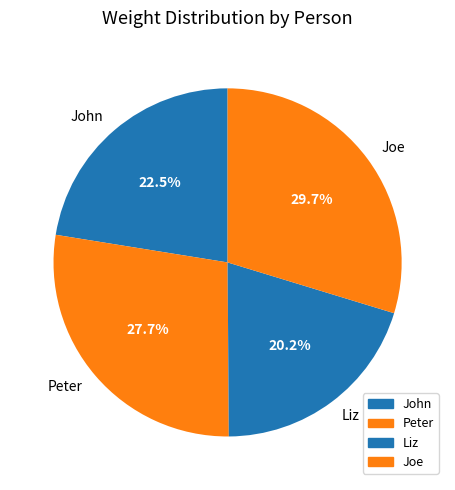

Between Joe and Peter, which is larger?

Joe